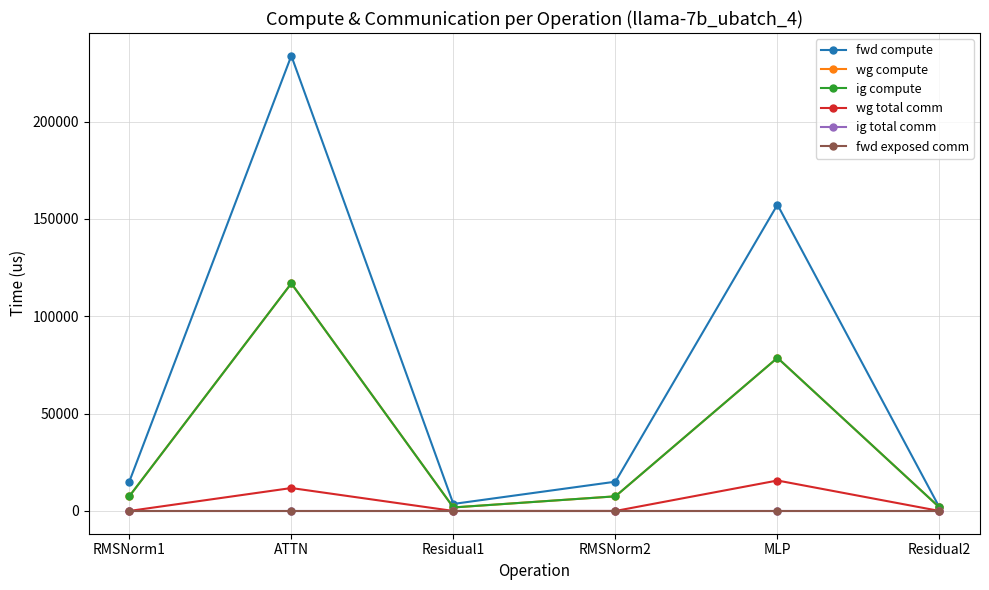

What is the highest value of the ig compute series?

116925.1